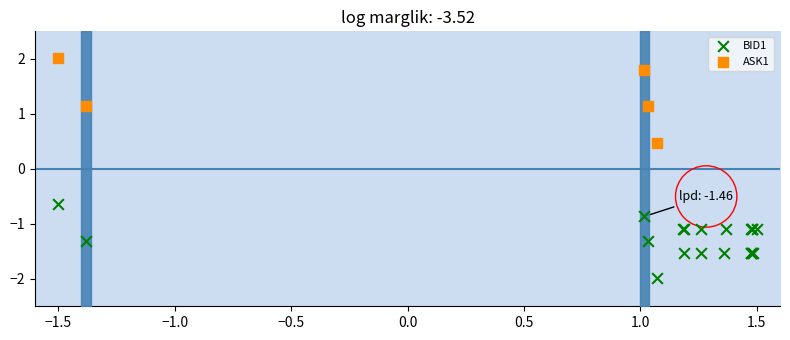

Which series contains the lowest Y value?

BID1